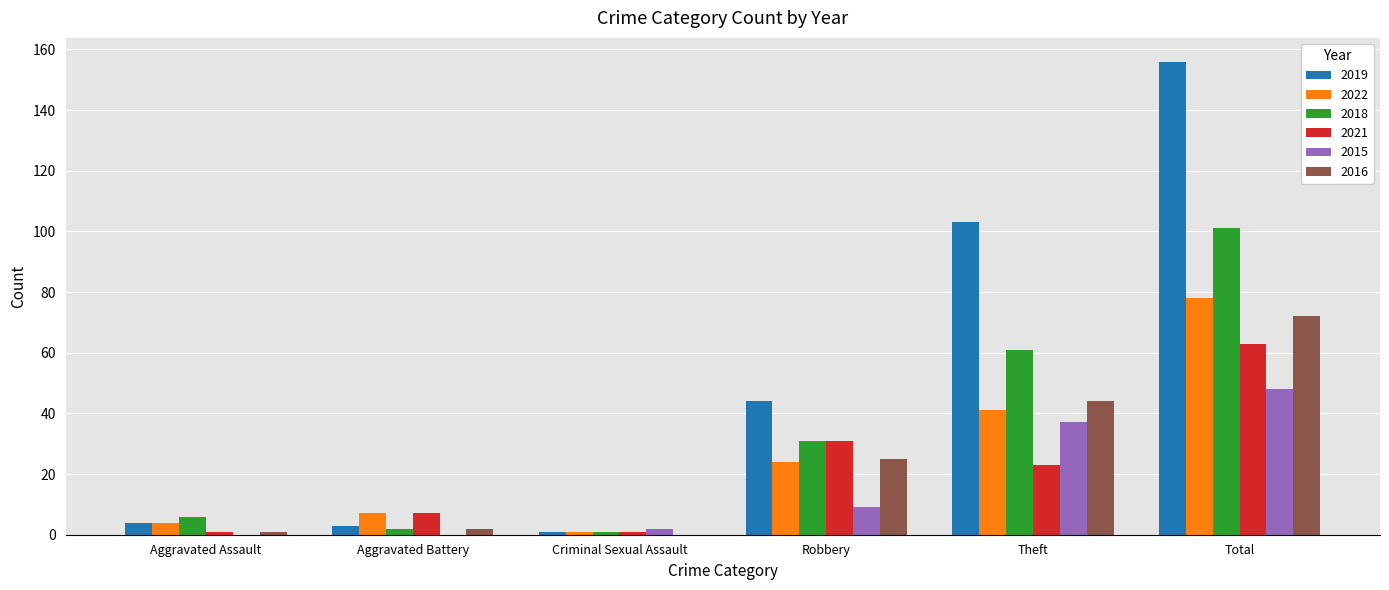

What is the highest value of the 2018 series?

101